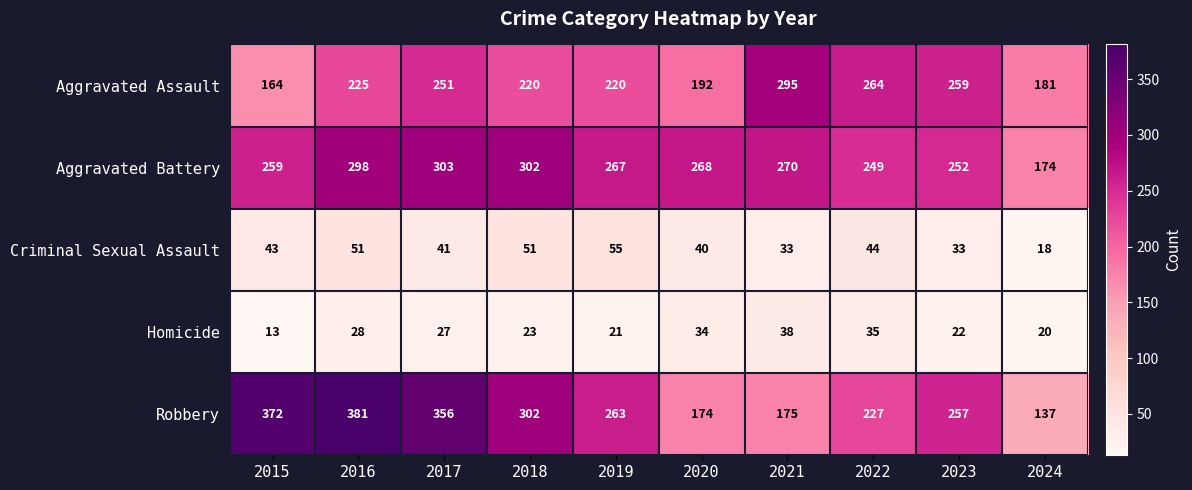

Which series changed the most between 2023 and 2024?

Robbery